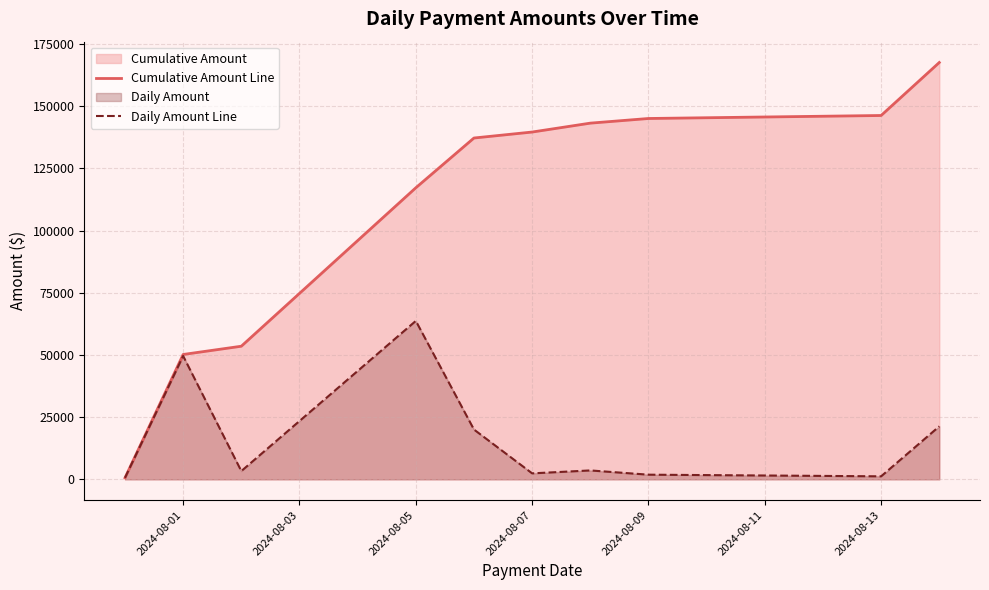

What is the total value across all series at 2024-08-09?

146967.7